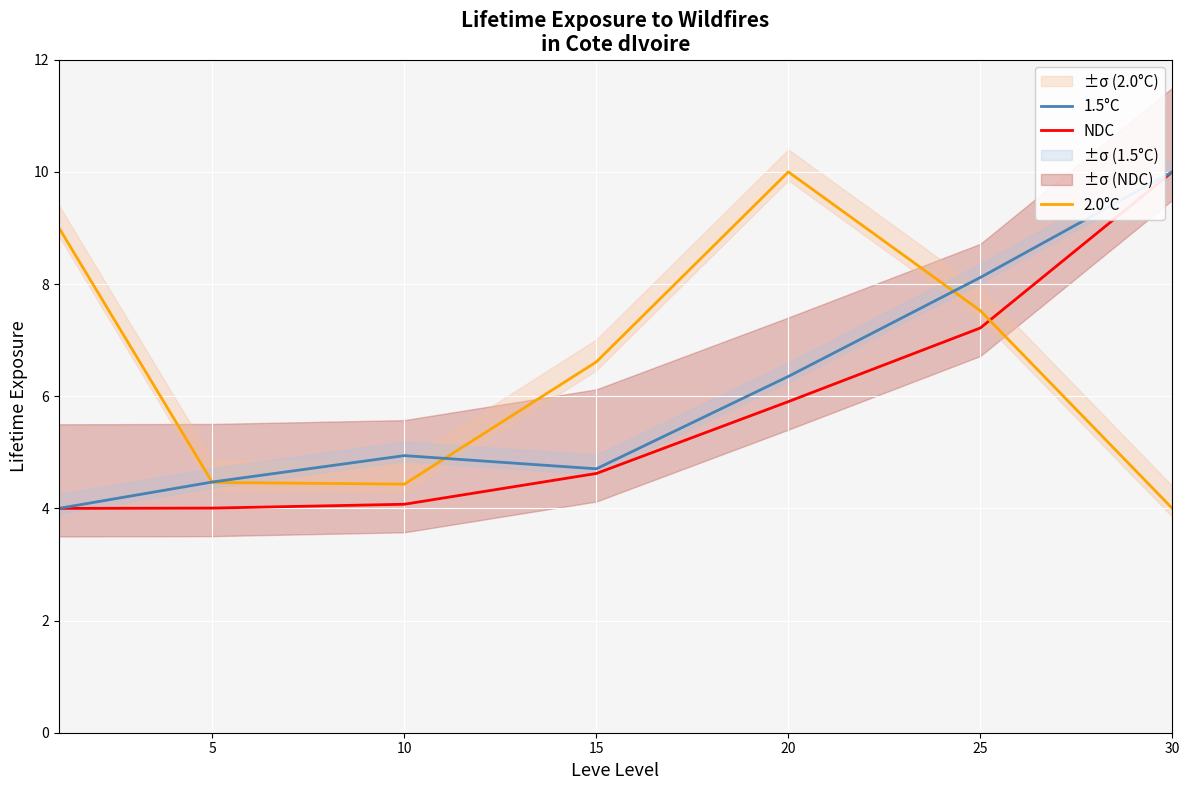

Reading left to right, what are all the values shown in this chart?

NDC: 4.0	4.0	4.1	4.6	5.9	7.2	10.0
2.0°C: 9.0	4.5	4.4	6.6	10.0	7.5	4.0
1.5°C: 4.0	4.5	4.9	4.7	6.4	8.1	10.0